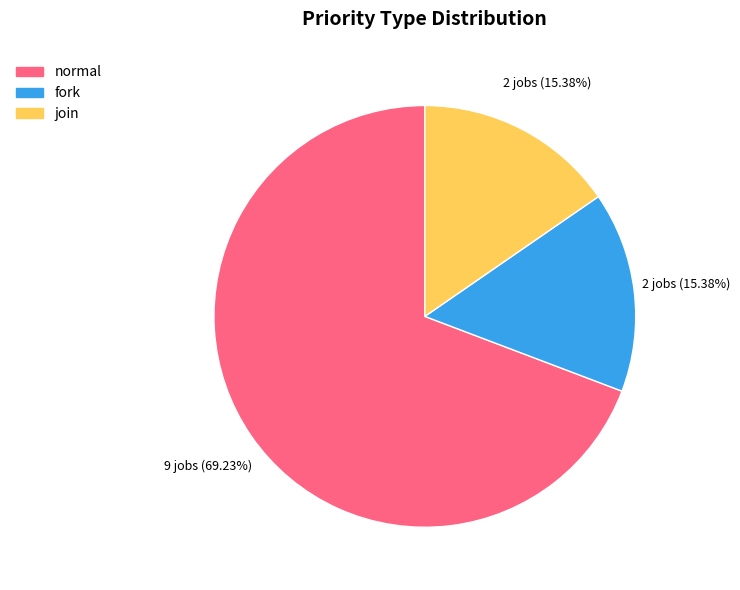

How many slices are in this pie chart?

3